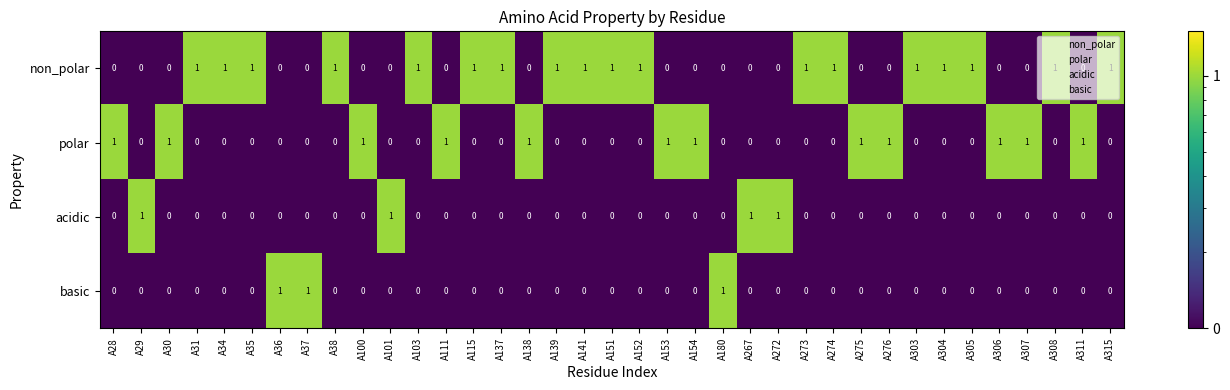

Count the polar values in the range 0 to 1.

37